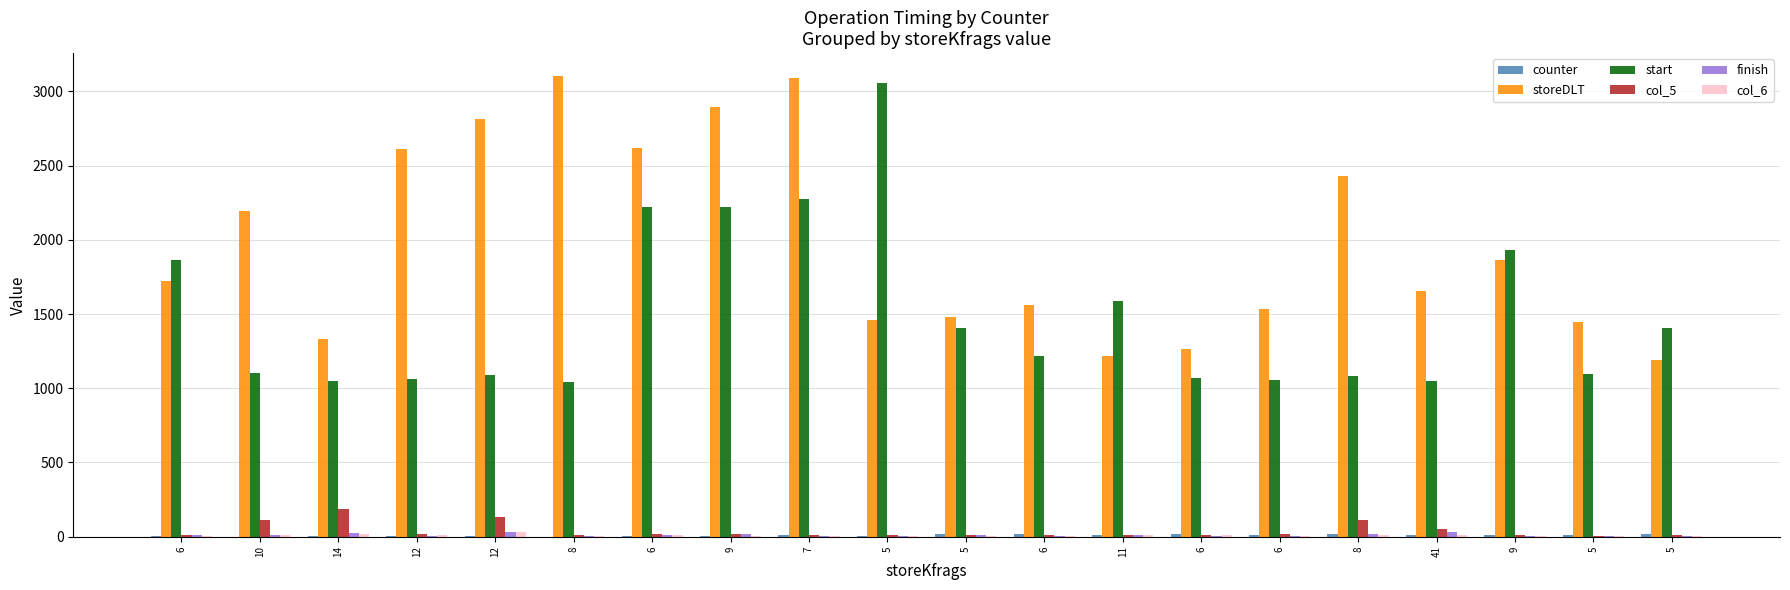

At which category is the sum across all series the highest?

7